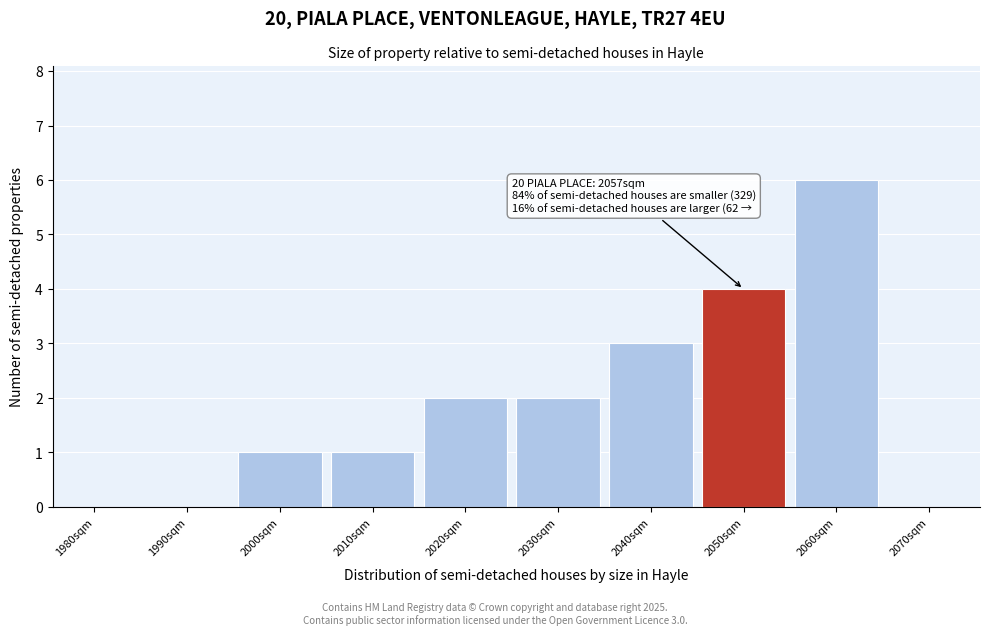

Reading right to left, extract all data points from this chart.

2070sqm=0	2060sqm=6	2050sqm=4	2040sqm=3	2030sqm=2	2020sqm=2	2010sqm=1	2000sqm=1	1990sqm=0	1980sqm=0